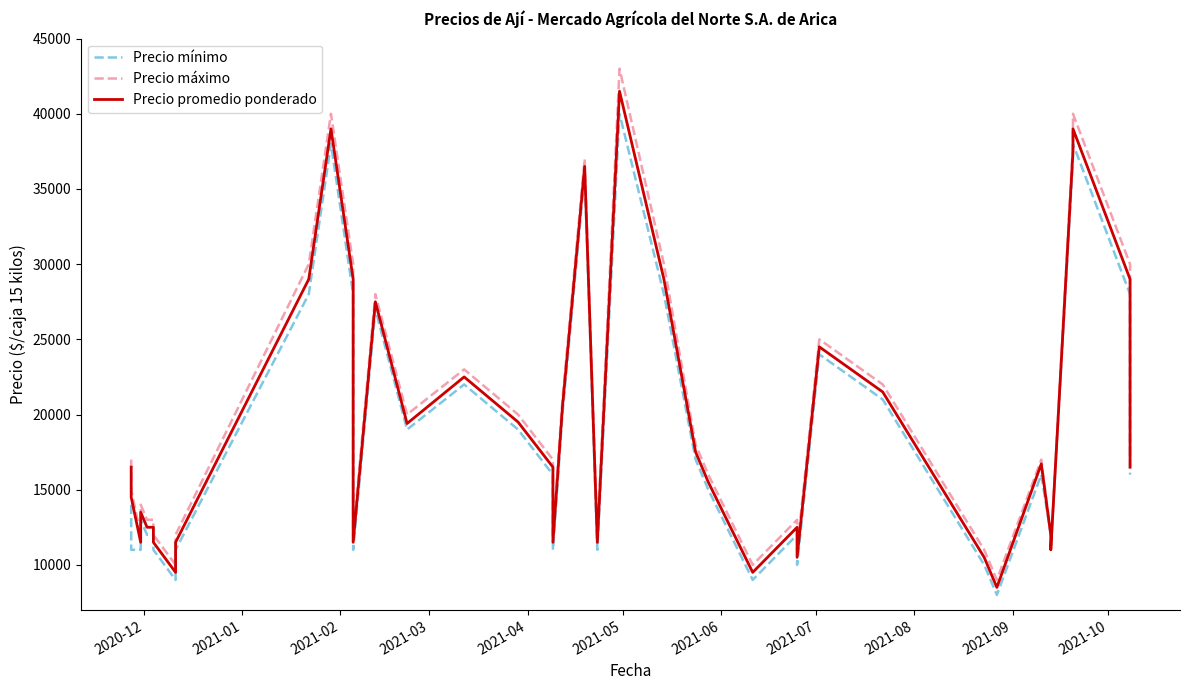

How many series are shown in this chart?

3